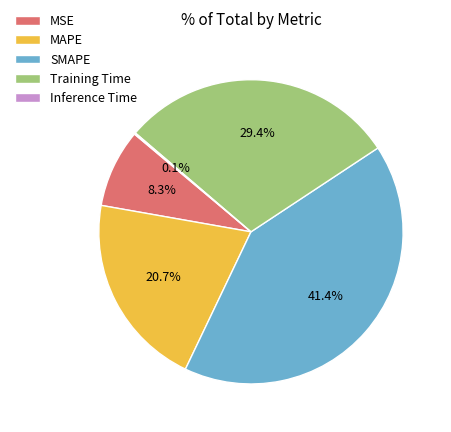

To the nearest percent, what is the combined percentage of MAPE and Training Time?

50%